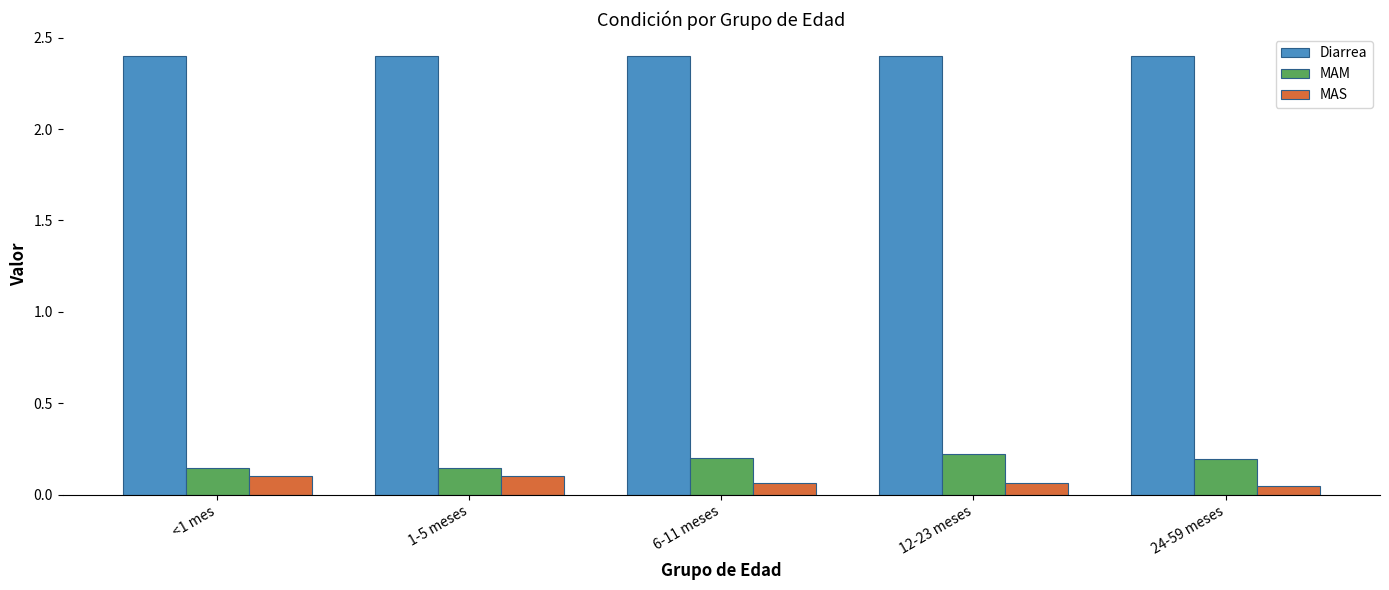

What is the minimum value for Diarrea?

2.4